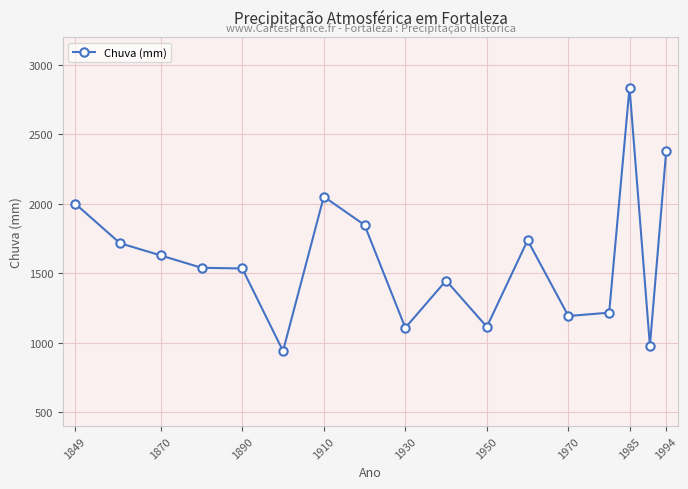

True or false: there are more than 2 points higher than both neighbors.

True